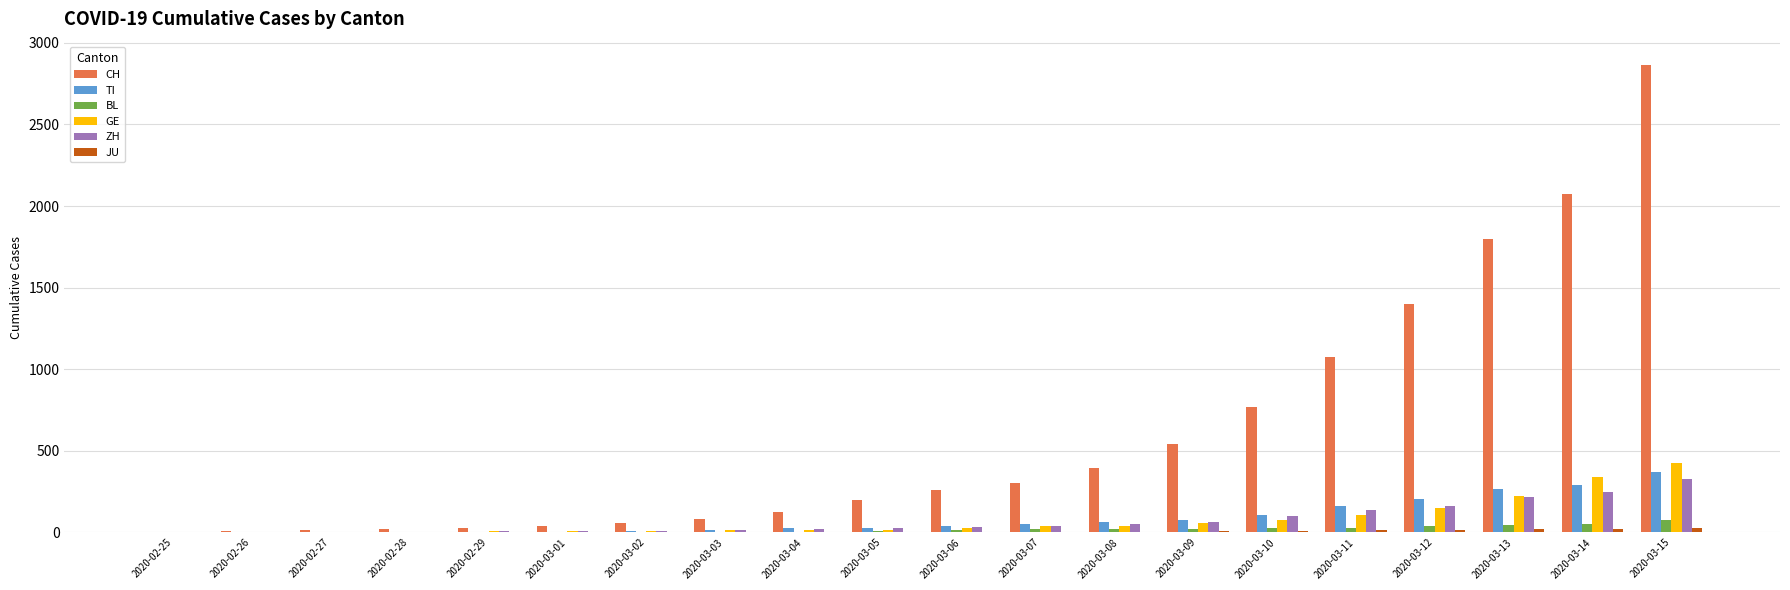

At which label is CH closest to 1433?

2020-03-12